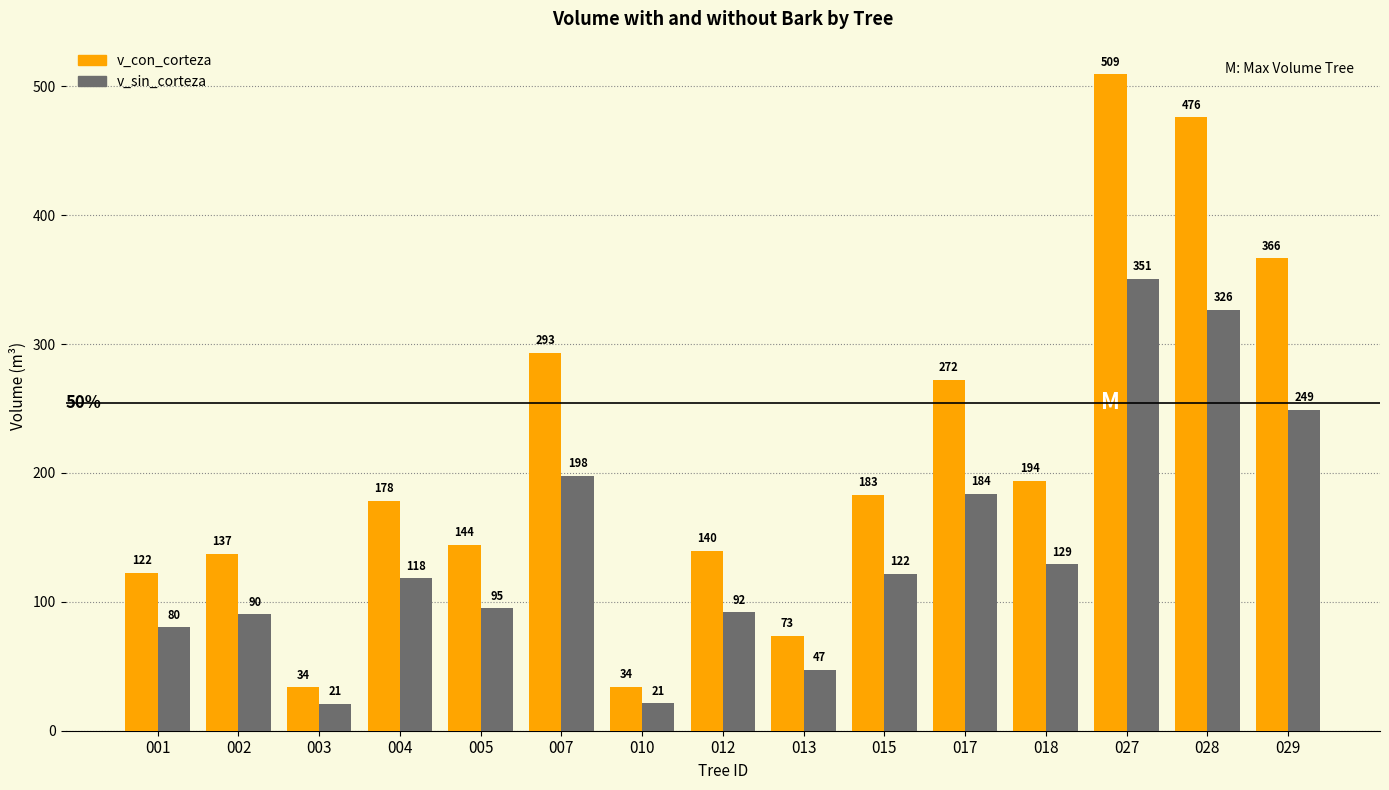

How many bars are there in each group?

2